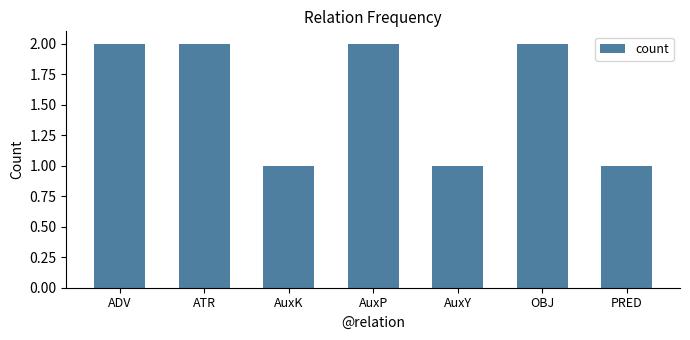

What is the difference between the maximum and minimum values?

1